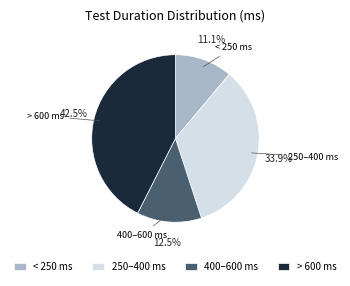

Approximately how many times larger is the value at > 600 ms compared to < 250 ms?

3.8